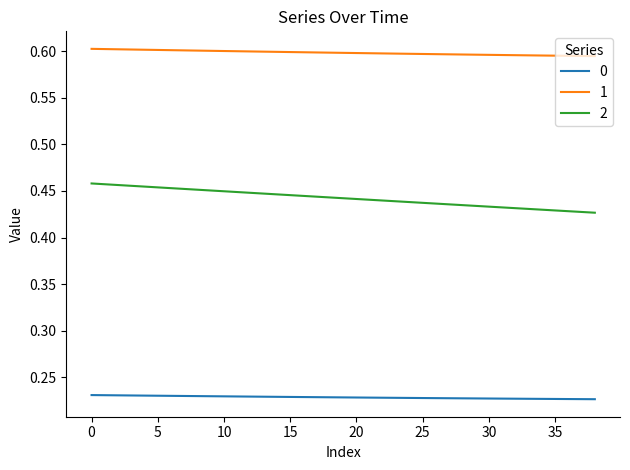

True or false: 1 and 2 cross at least once.

False